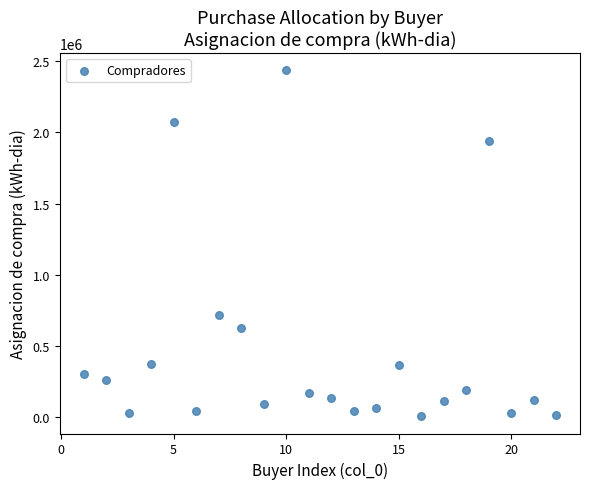

What Y value in the scatter plot is closest to 1221999?

719999.5